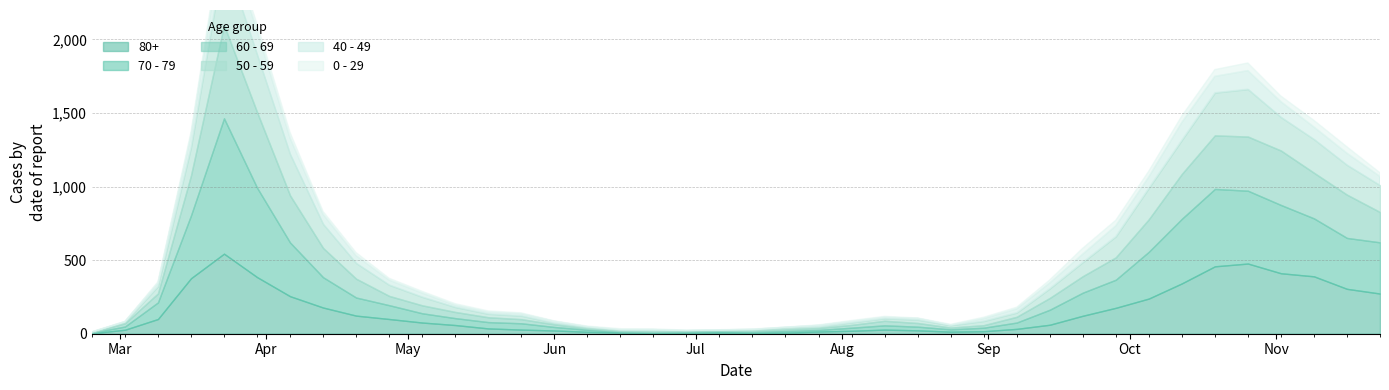

True or false: 70 - 79 has a value of 63 at 2020-05-04.

True